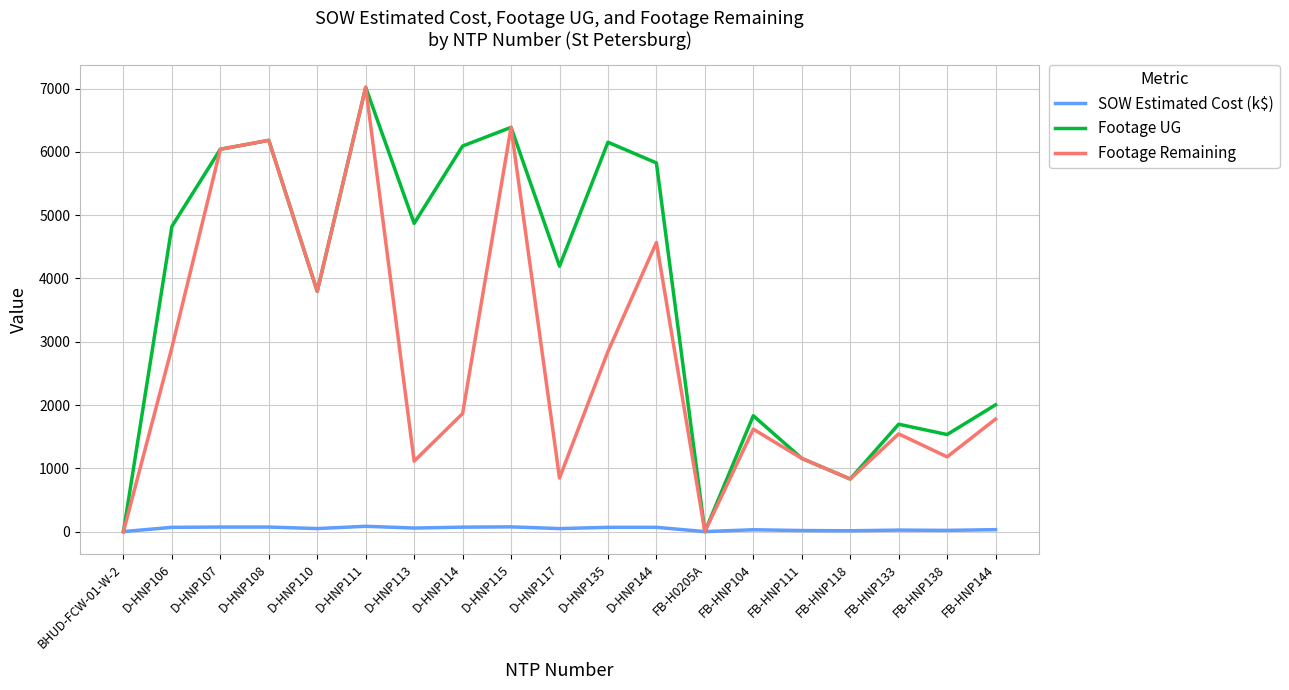

List the series in order of their overall mean, highest first.

Footage UG, Footage Remaining, SOW Estimated Cost (k$)